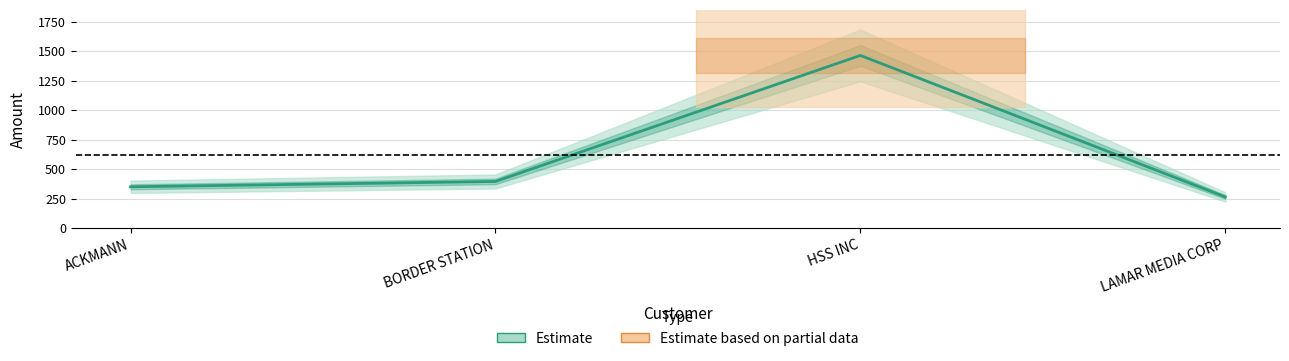

Which label corresponds to the largest value in the chart?

HSS INC